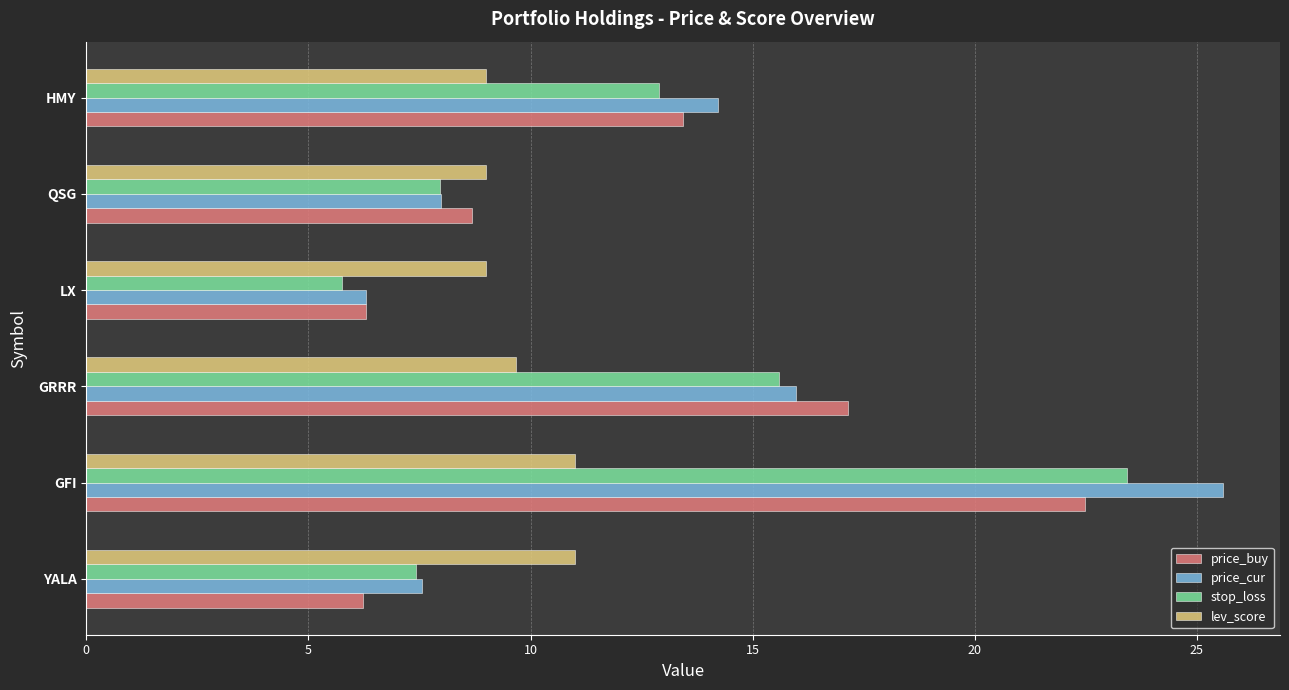

At which category does the chart reach its peak across all series?

GFI